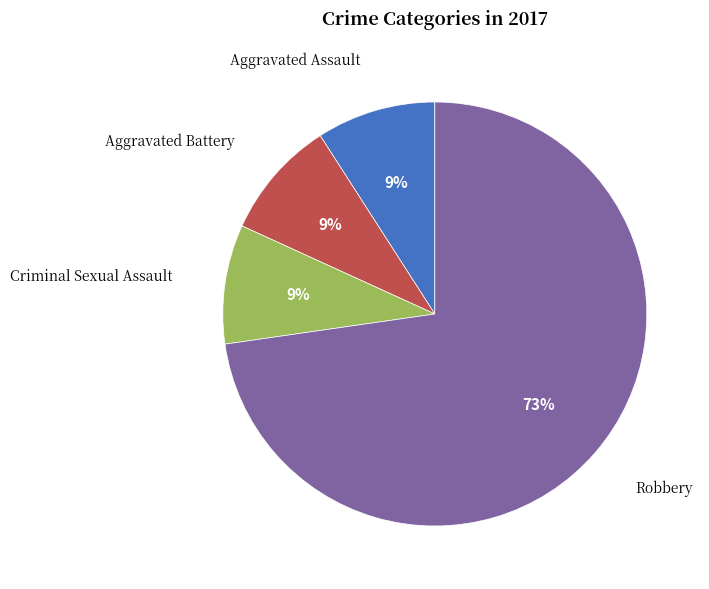

To the nearest percent, what is the difference between the largest and smallest slice percentages?

64%